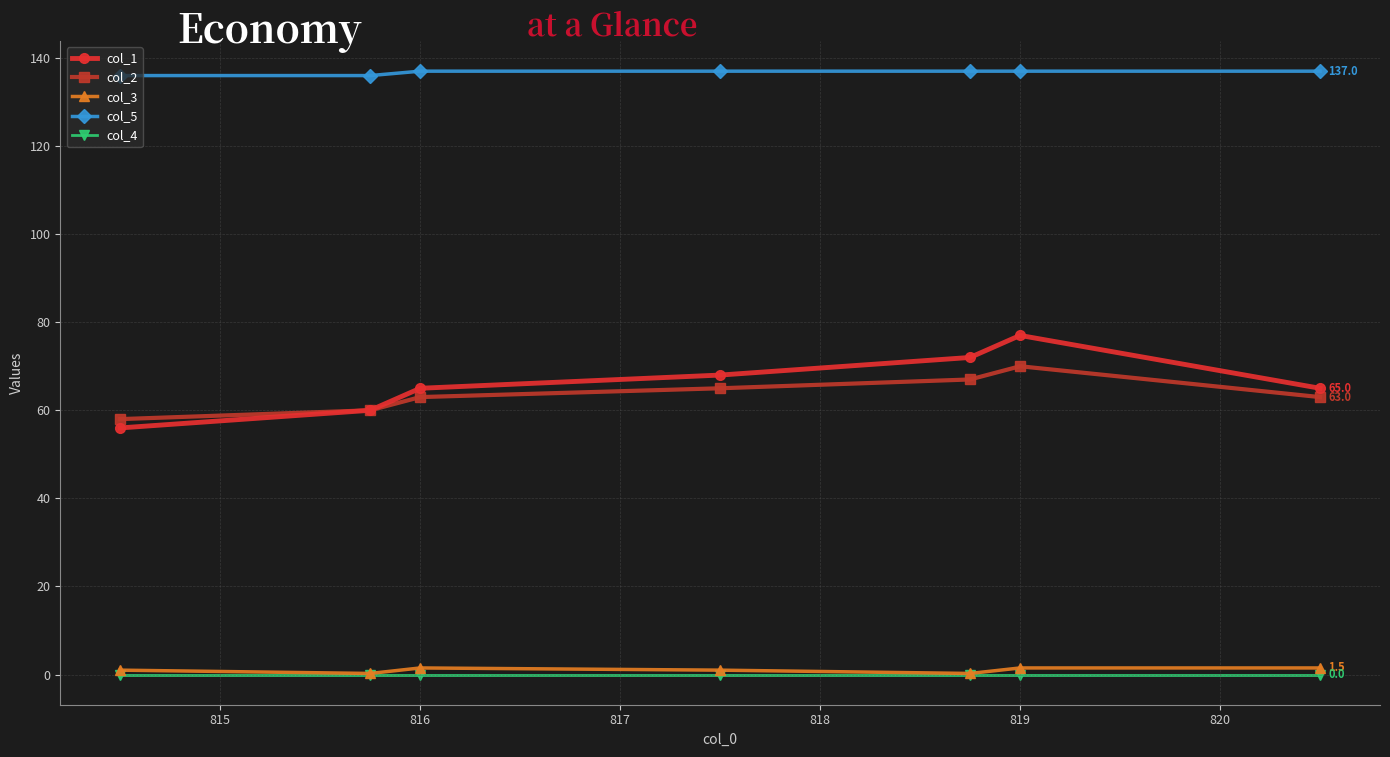

True or false: col_1 and col_3 intersect in this chart.

False